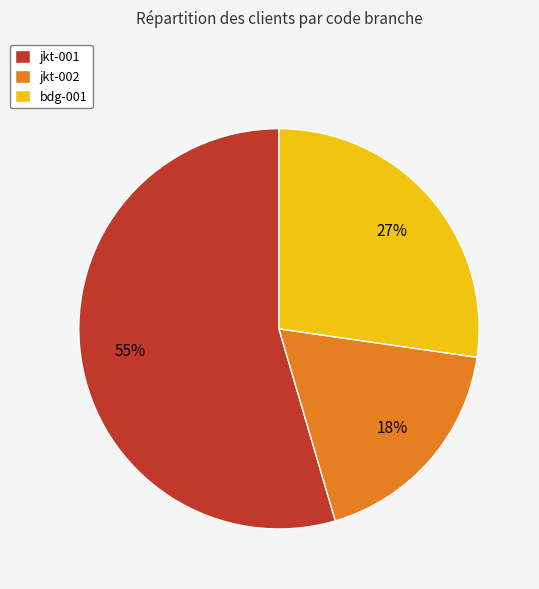

Count the number of slices in the pie.

3